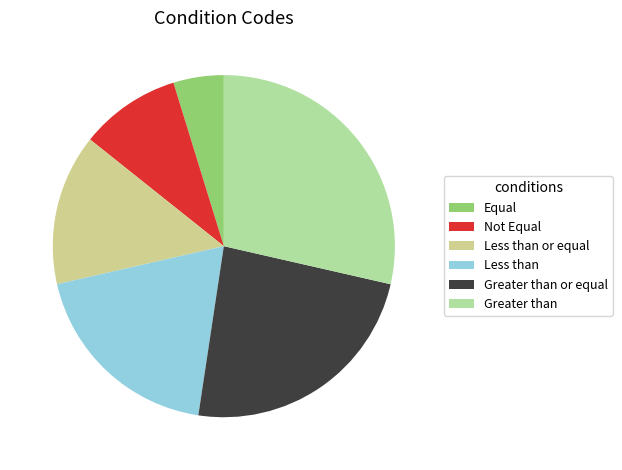

To the nearest percent, what portion does Greater than represent?

29%